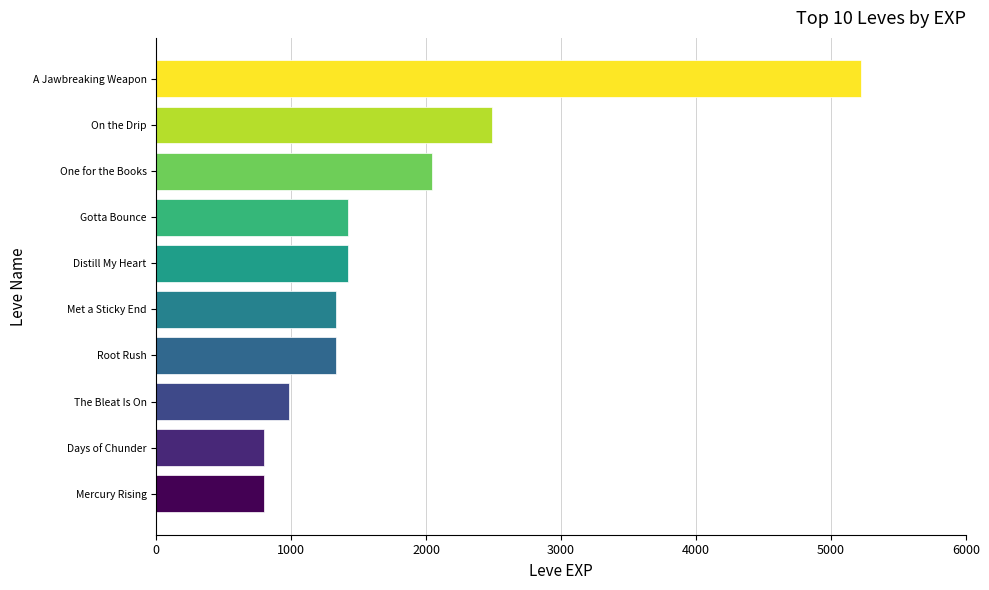

Which has a higher value, Root Rush or The Bleat Is On?

Root Rush